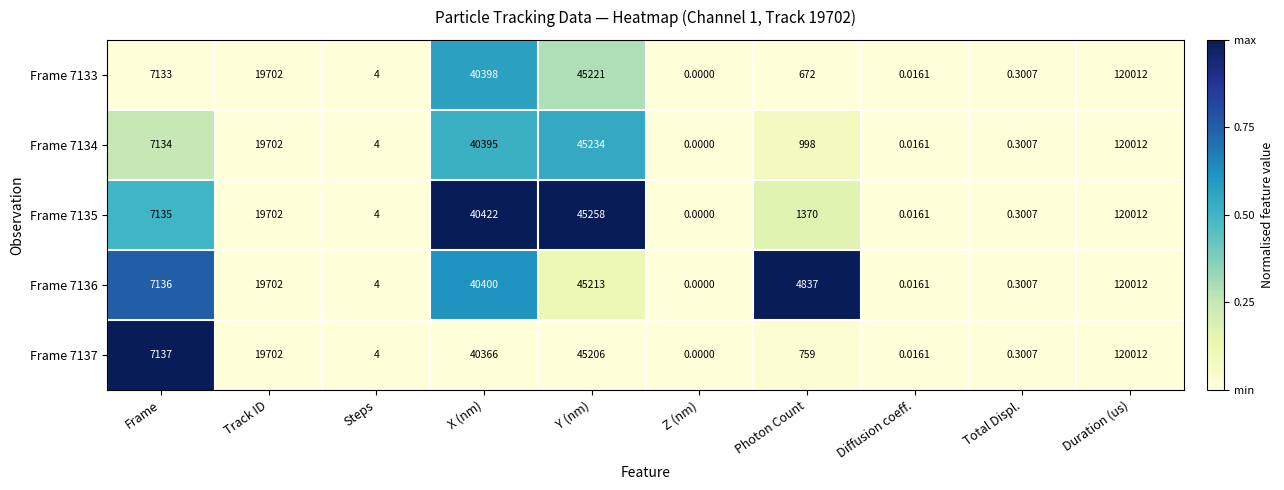

Which category has the highest value in the Frame 7136 series?

Duration (us)